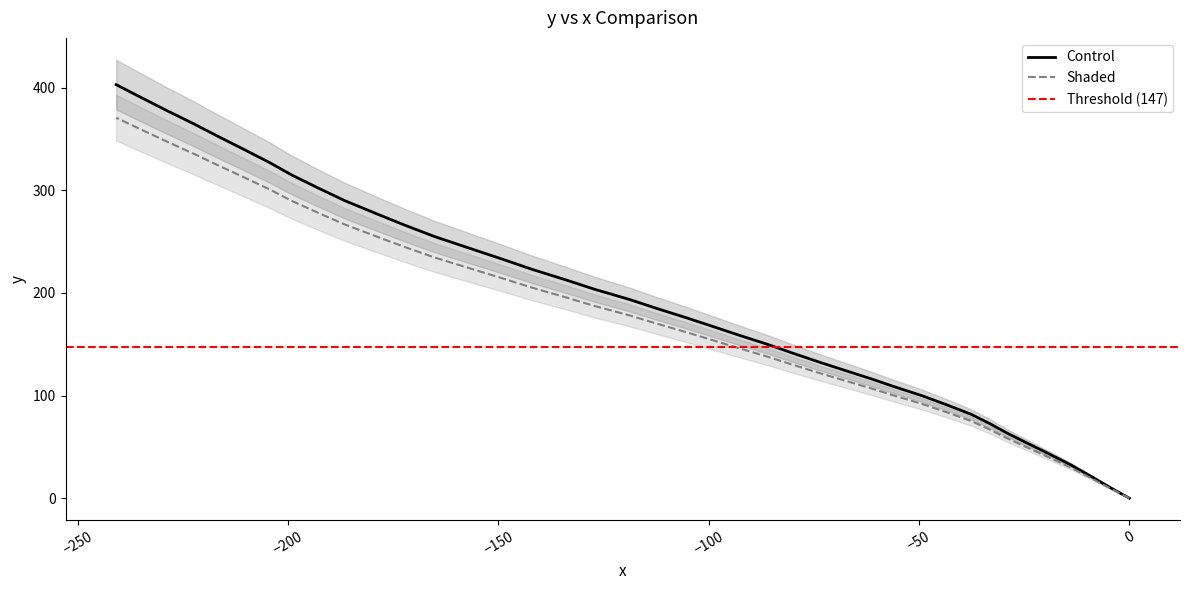

Is this an area chart (filled region under the line)?

No